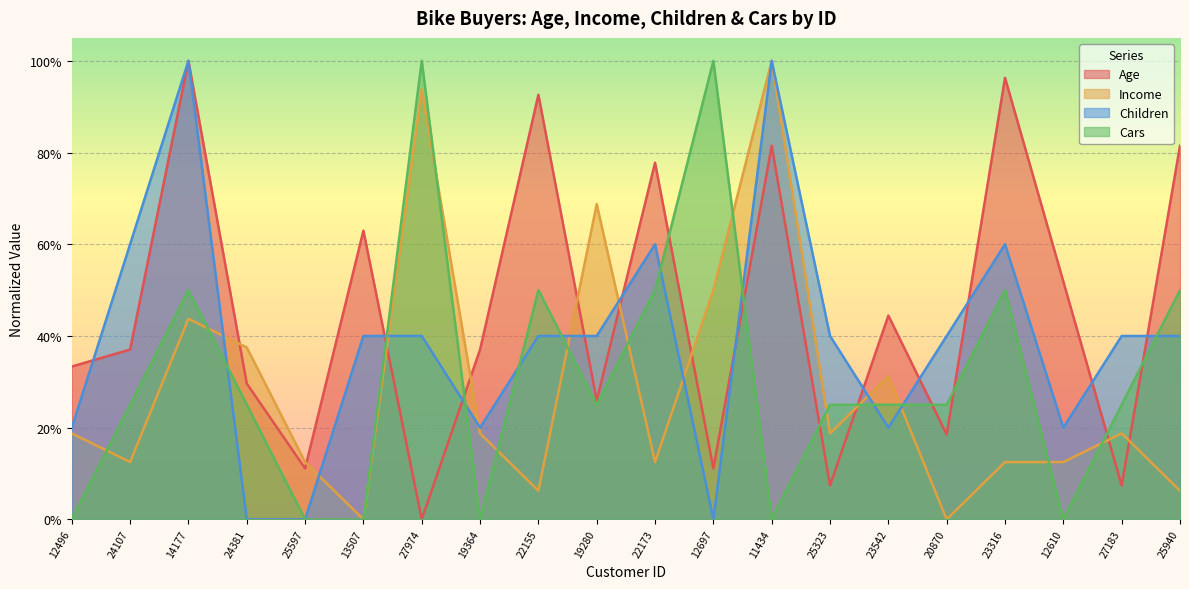

Does the chart display data point markers on the line(s)?

No